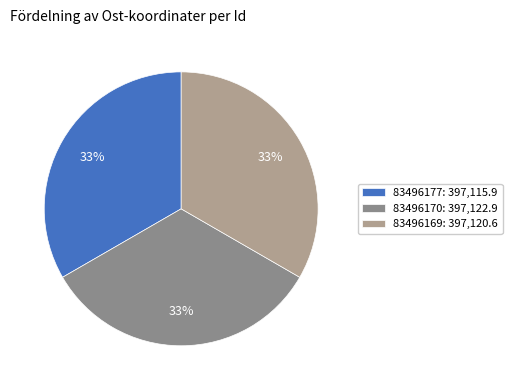

What is the ratio of the value at 83496170: 397,122.9 to the value at 83496169: 397,120.6?

1.0